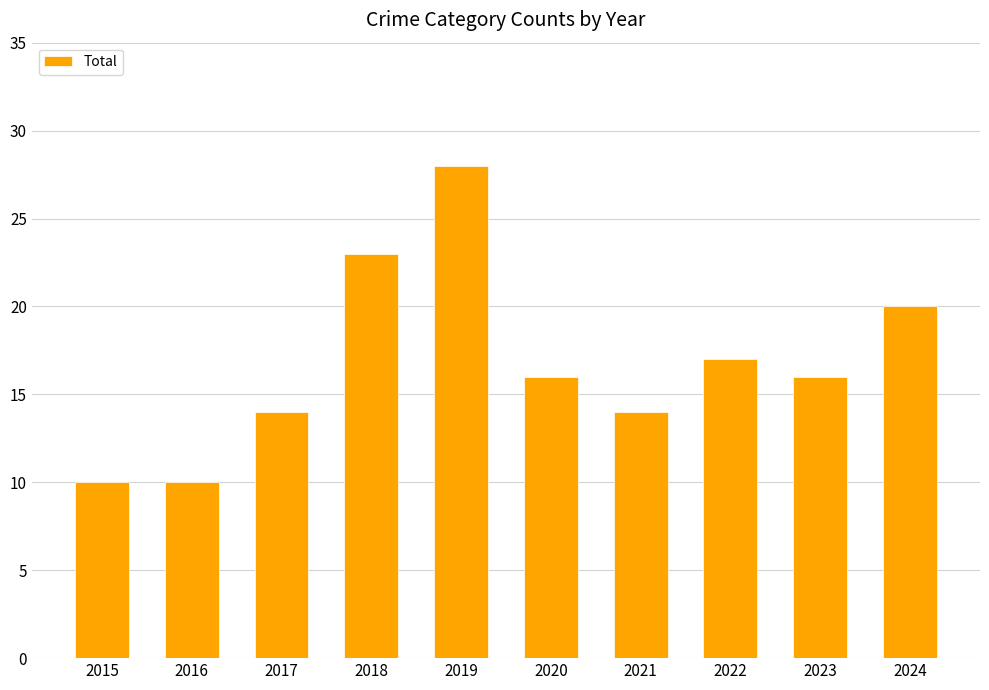

Which label corresponds to the largest value in the chart?

2019